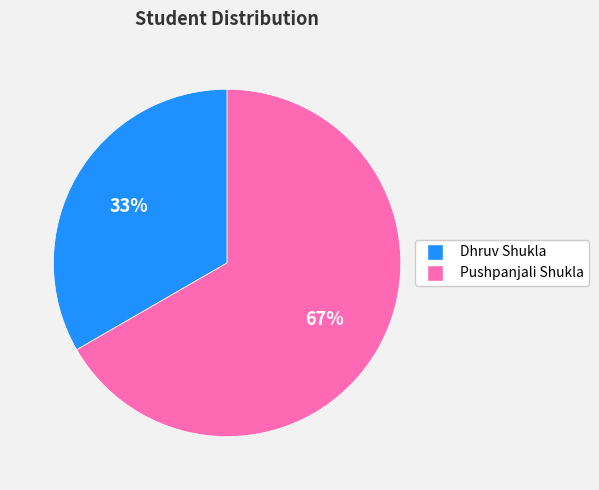

What is the ratio of the value at Pushpanjali Shukla to the value at Dhruv Shukla?

2.0